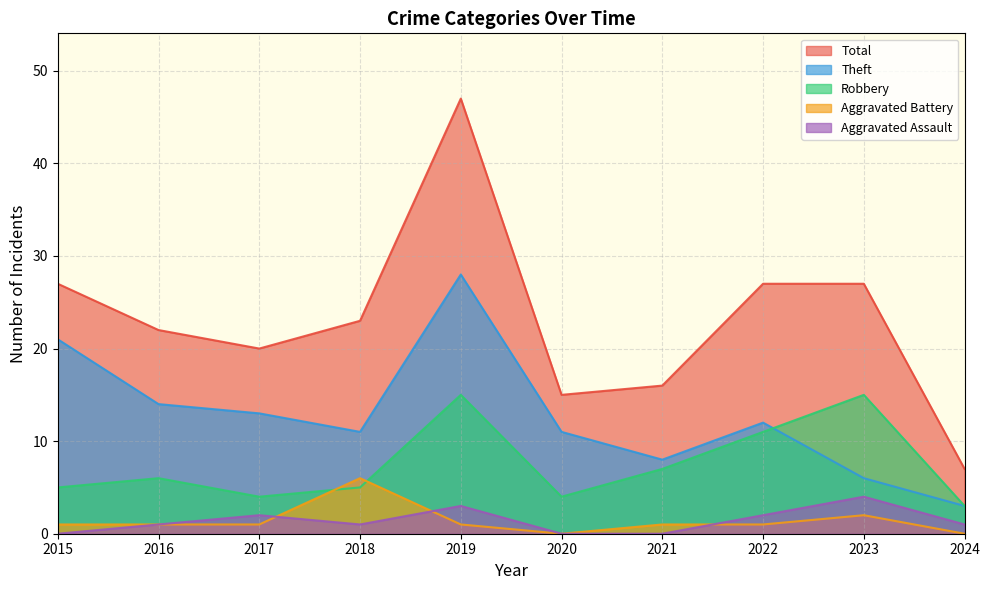

Between 2024 and 2017, which is larger?

2017